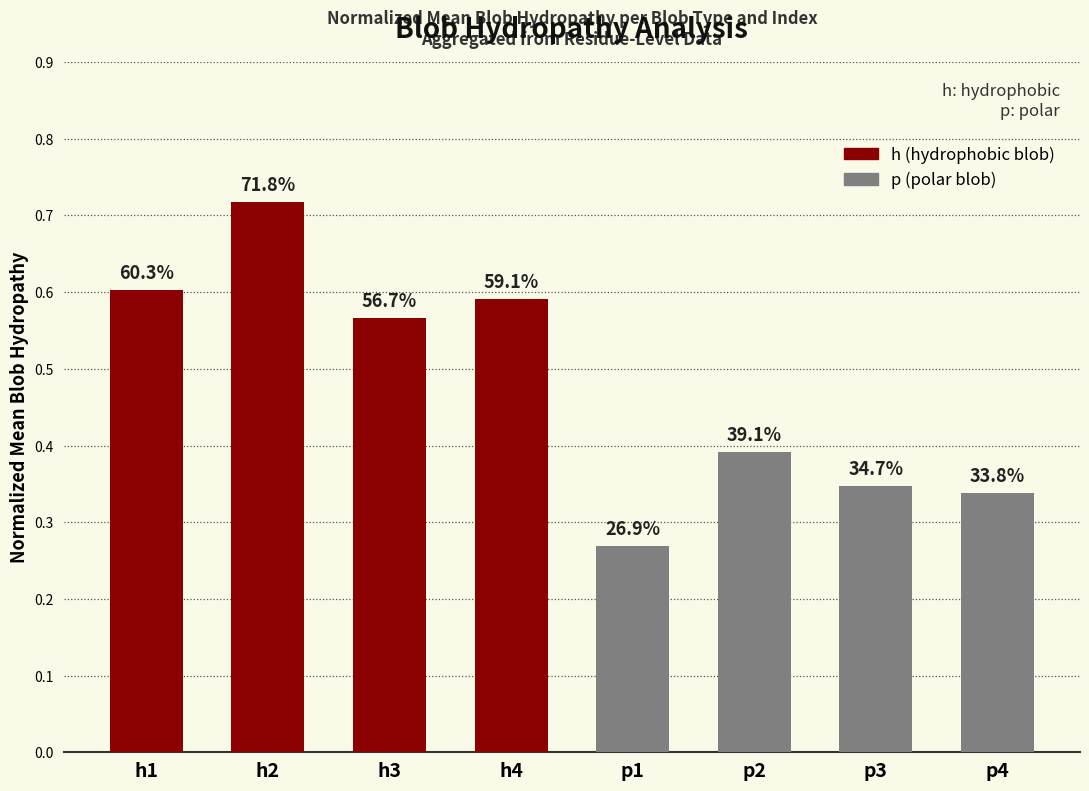

What is the sum of all p (polar blob) values?

1.3